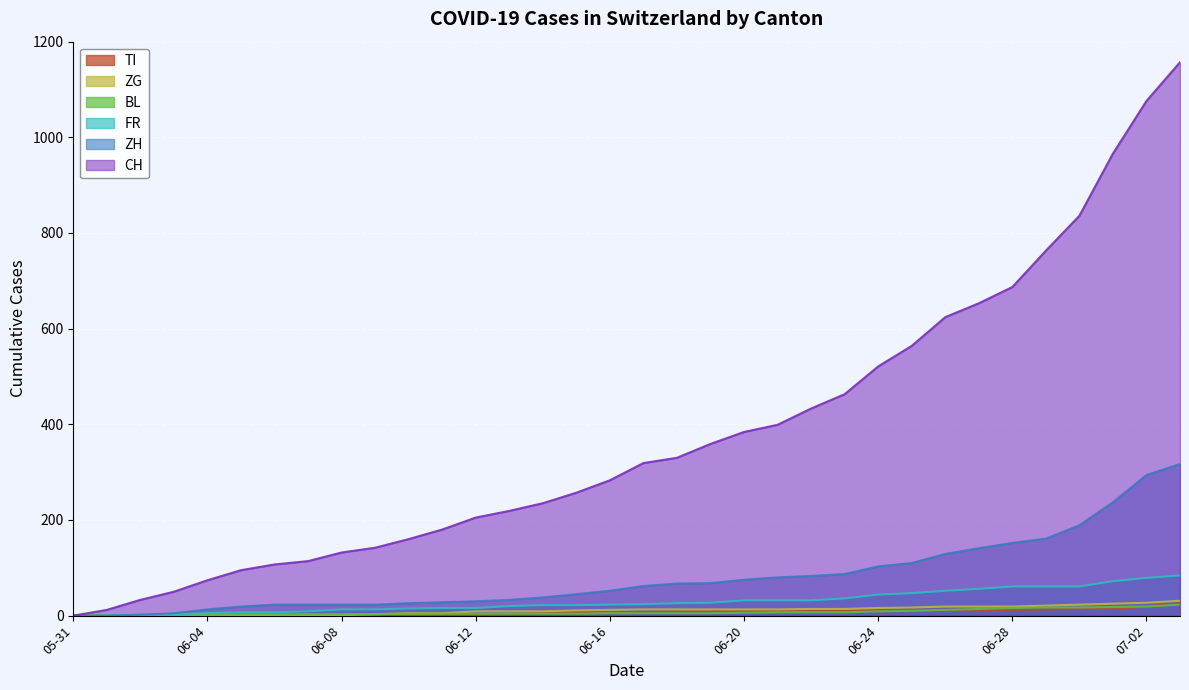

What is the maximum value for TI?

26